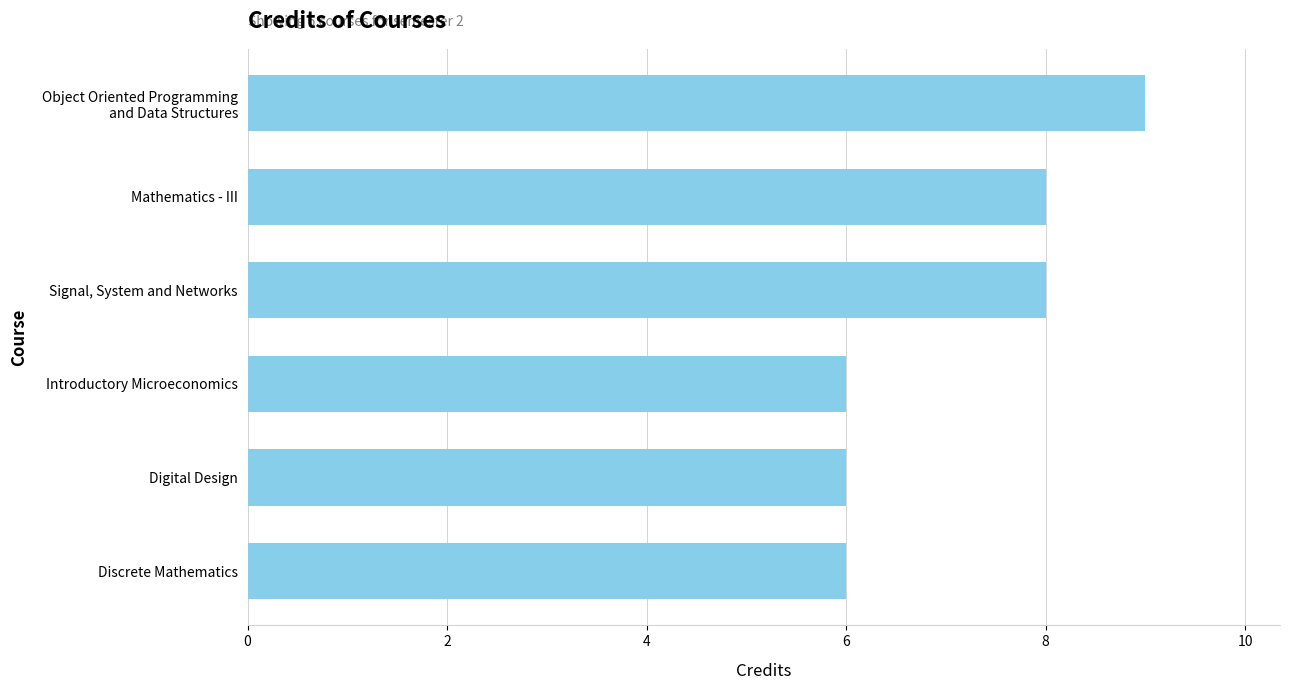

What is the maximum value shown in the chart?

9